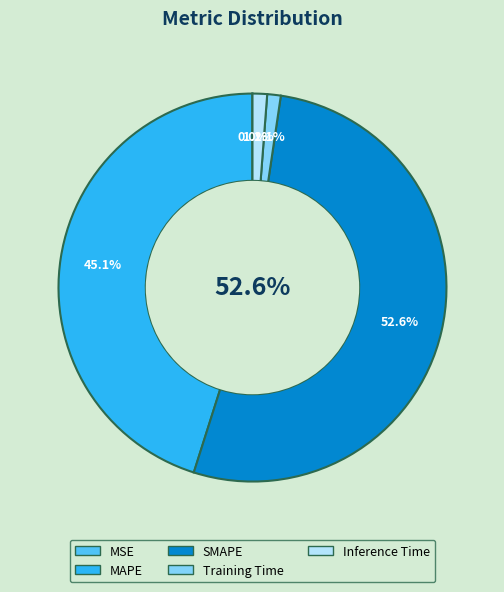

What percentage is NOT represented by MSE?

100.0%